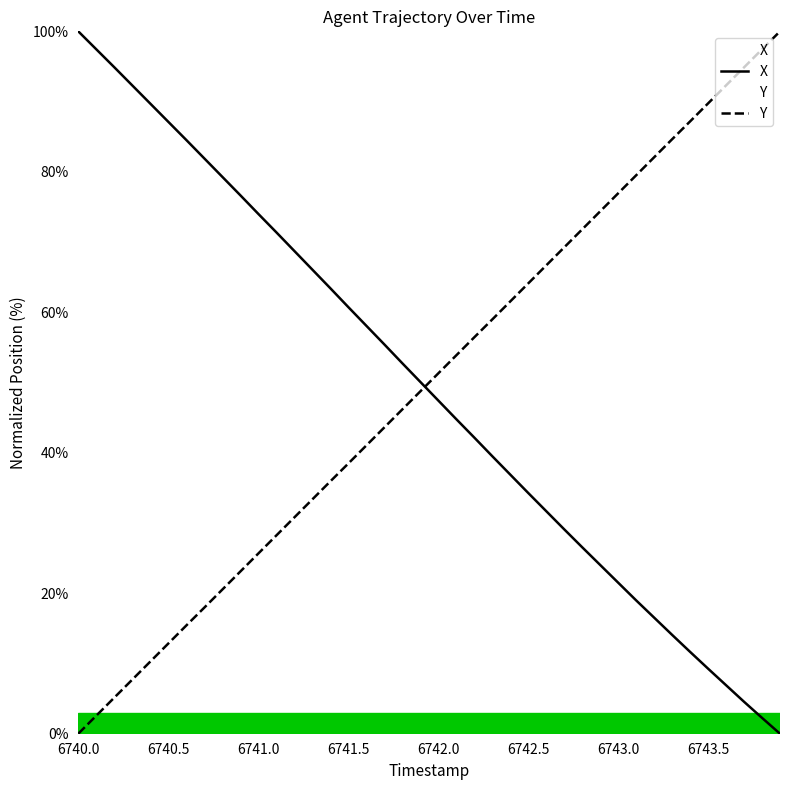

Reading right to left, transcribe all the data shown in this chart.

X: 0.0	2.3	4.6	6.9	9.3	11.7	14.1	16.5	19.0	21.5	24.0	26.6	29.1	31.7	34.3	36.9	39.5	42.2	44.8	47.5	50.1	52.8	55.5	58.1	60.8	63.4	66.1	68.8	71.4	74.0	76.7	79.3	81.9	84.5	87.1	89.7	92.3	94.9	97.4	100.0
Y: 100.0	97.4	94.9	92.3	89.7	87.2	84.6	82.1	79.5	76.9	74.4	71.8	69.2	66.7	64.1	61.5	59.0	56.4	53.9	51.3	48.7	46.1	43.6	41.0	38.4	35.9	33.3	30.8	28.2	25.6	23.1	20.5	17.9	15.4	12.8	10.3	7.7	5.1	2.6	0.0